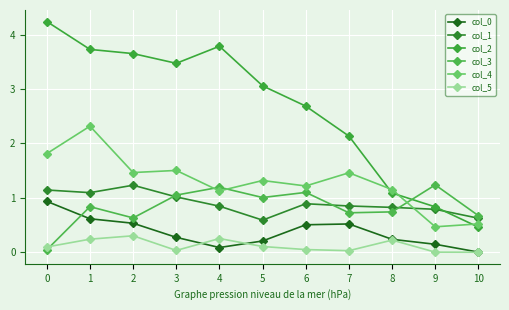

True or false: col_5 and col_4 cross at least once.

False